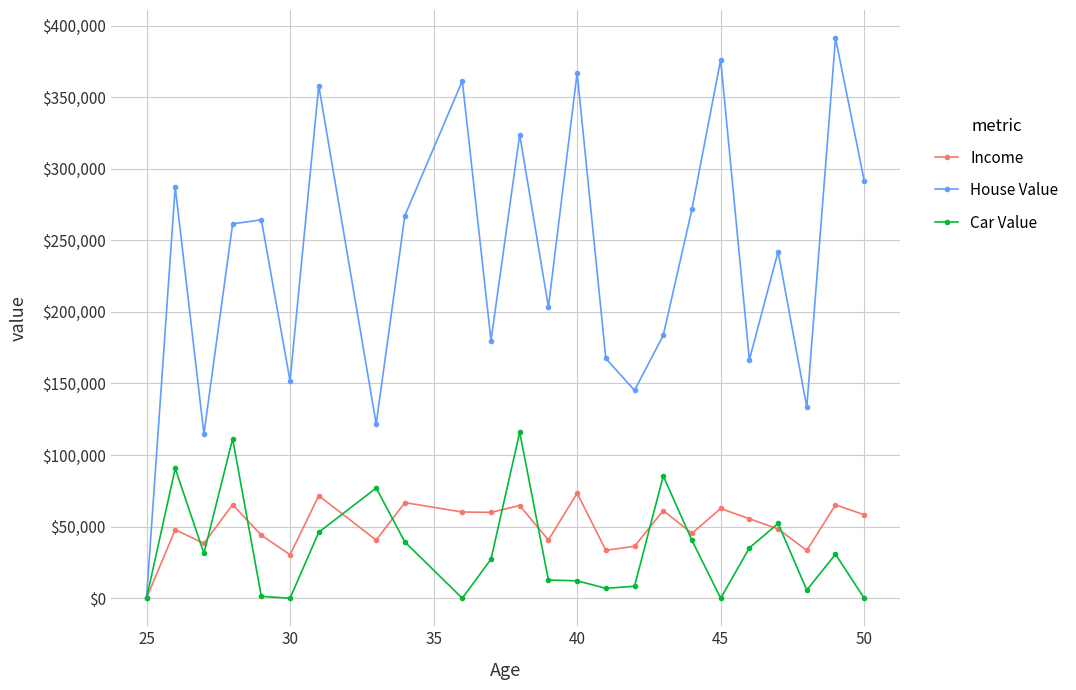

Which series has the largest range (max minus min)?

House Value